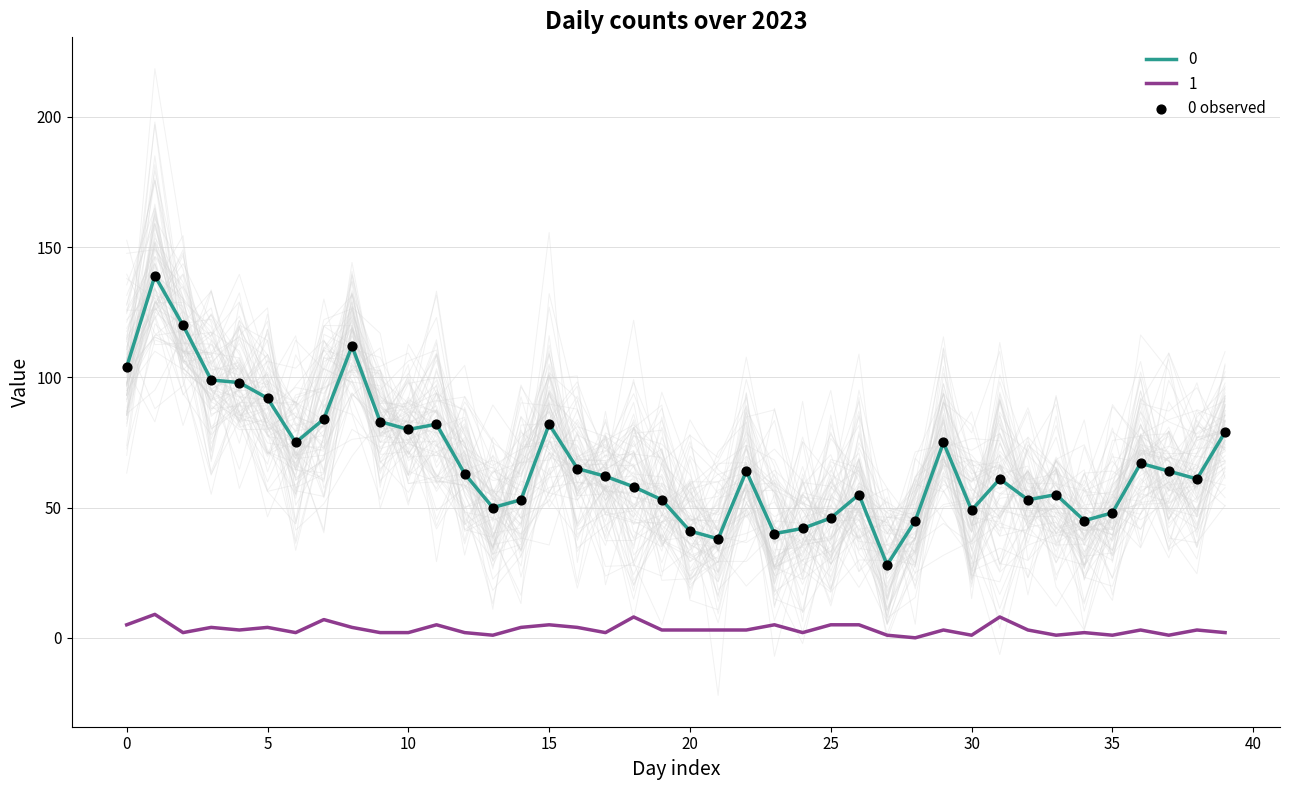

What is the ratio of the value at 38 to the value at 25?

1.3